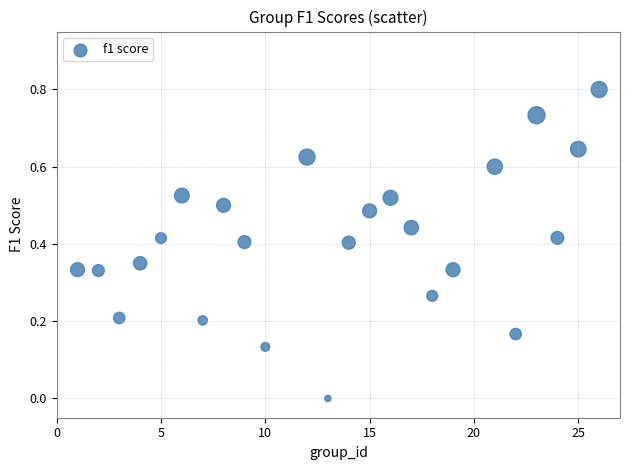

What is the range of X values (max minus min)?

25.0